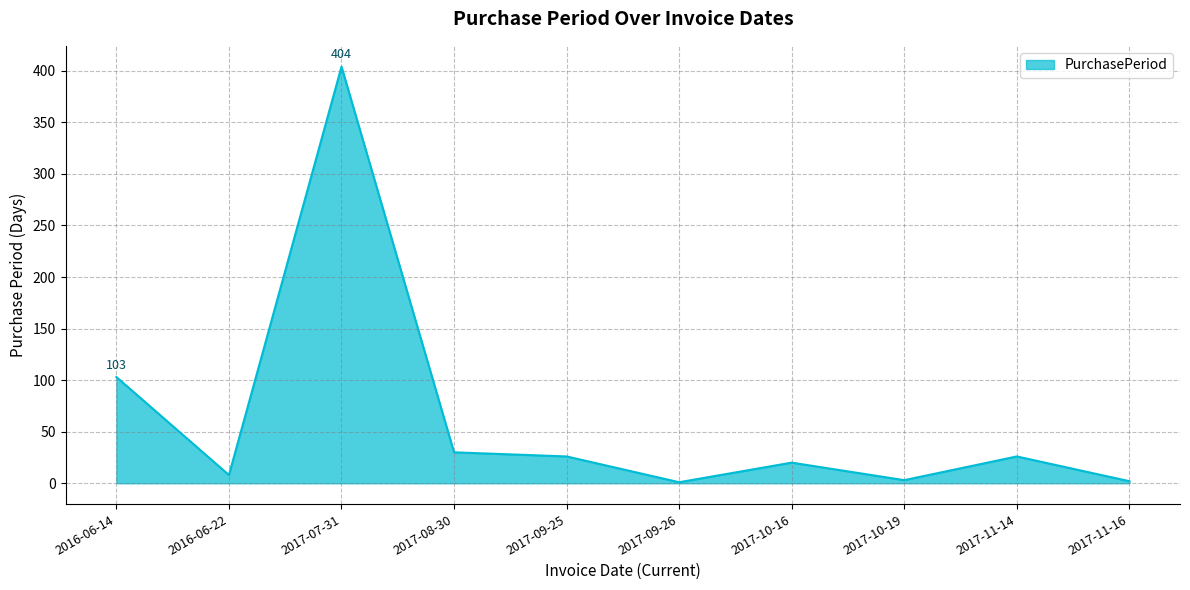

Which has a higher value, 2016-06-22 or 2017-09-26?

2016-06-22